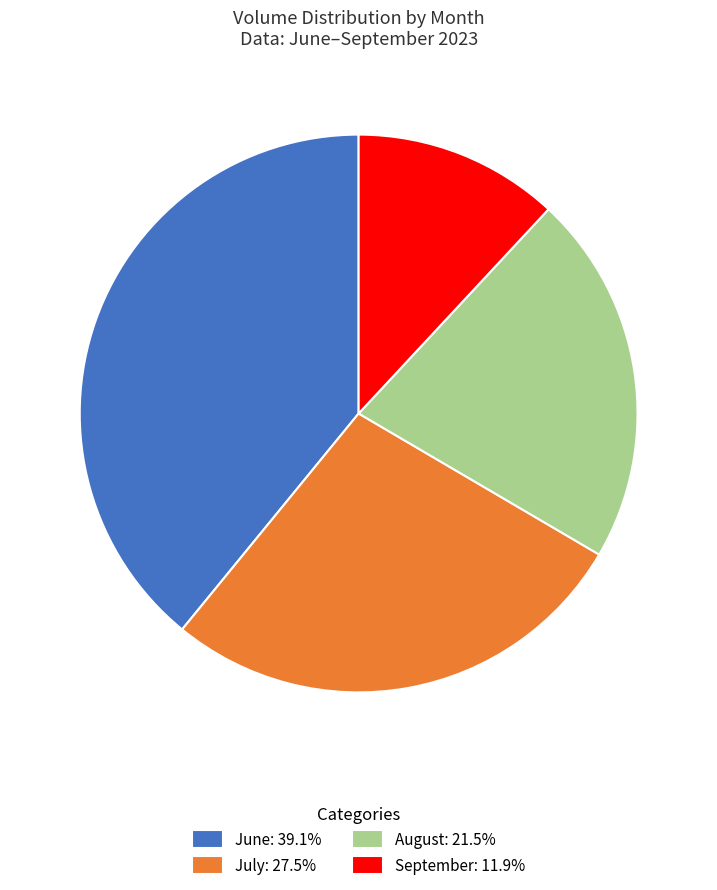

Is there a majority slice in this chart?

No